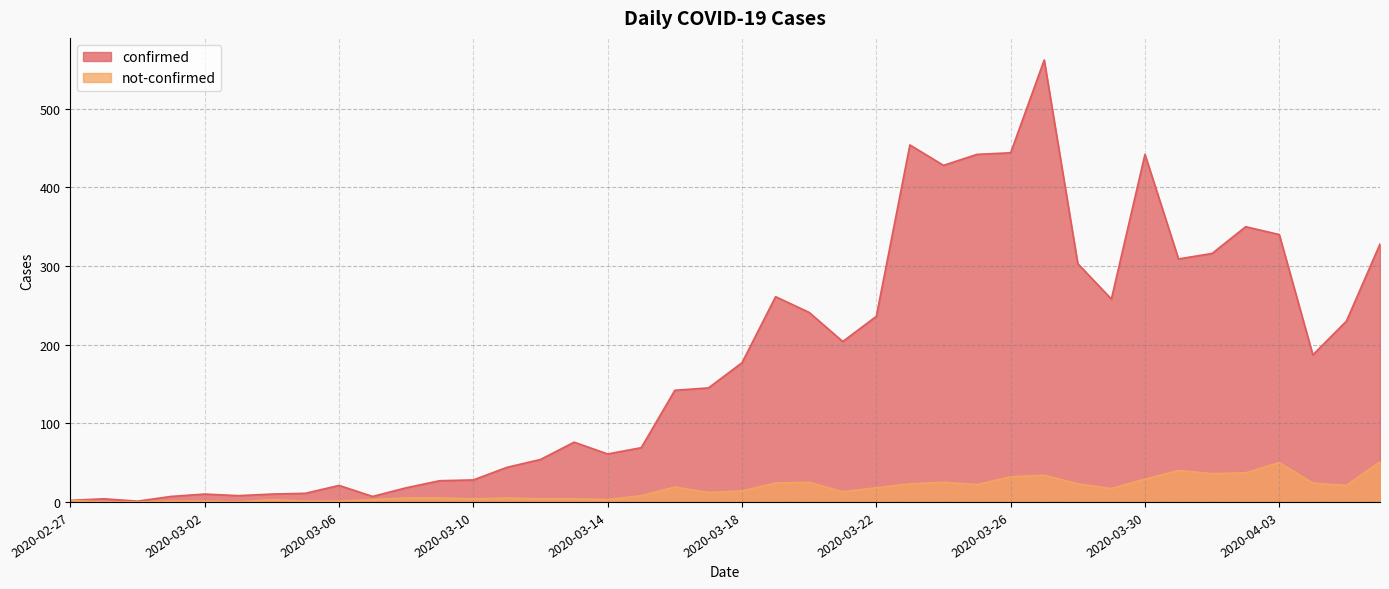

The value of confirmed at 2020-02-28 is 1. True or false?

False